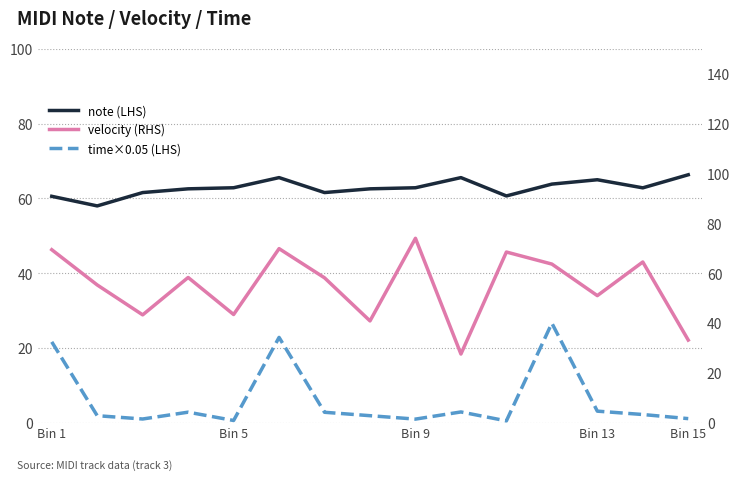

What is the greatest value displayed?

74.0